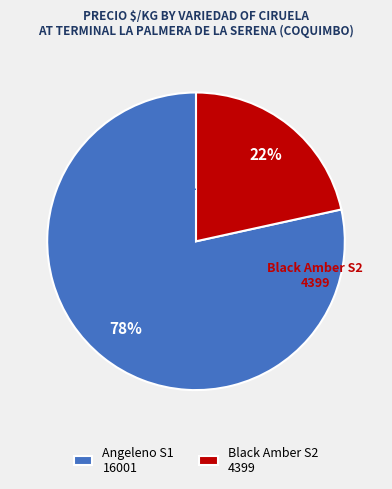

Which has a higher value, Angeleno or Black Amber?

Angeleno